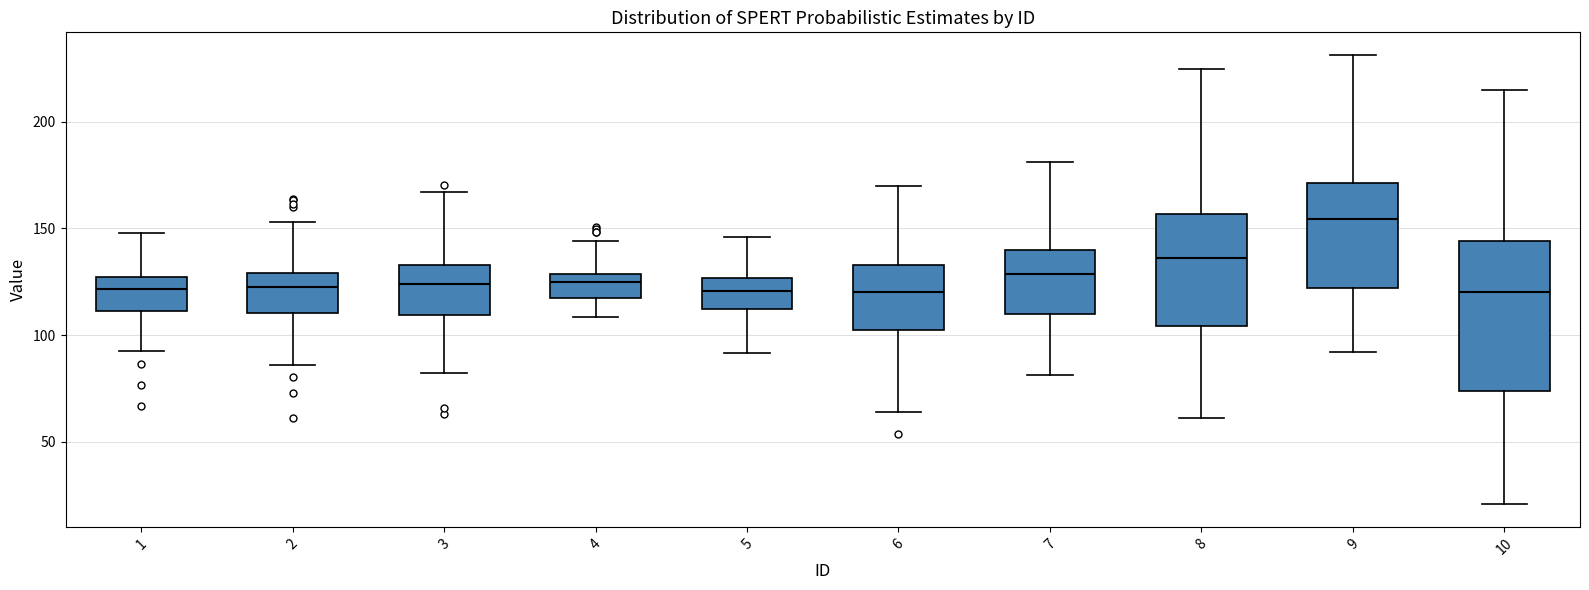

Reading left to right, transcribe this box plot: for each box, give where its median line is, the range the box spans, and where its two whiskers end, as read against the y-axis. The values are not printed on the chart, so give them approximately, as read against the axis.

1: median 120, box 110 to 125, whiskers 90 to 150
2: median 120, box 110 to 130, whiskers 85 to 155
3: median 125, box 110 to 135, whiskers 80 to 165
4: median 125, box 120 to 130, whiskers 110 to 145
5: median 120, box 110 to 125, whiskers 90 to 145
6: median 120, box 100 to 135, whiskers 65 to 170
7: median 130, box 110 to 140, whiskers 80 to 180
8: median 135, box 105 to 155, whiskers 60 to 225
9: median 155, box 120 to 170, whiskers 90 to 230
10: median 120, box 75 to 145, whiskers 20 to 215